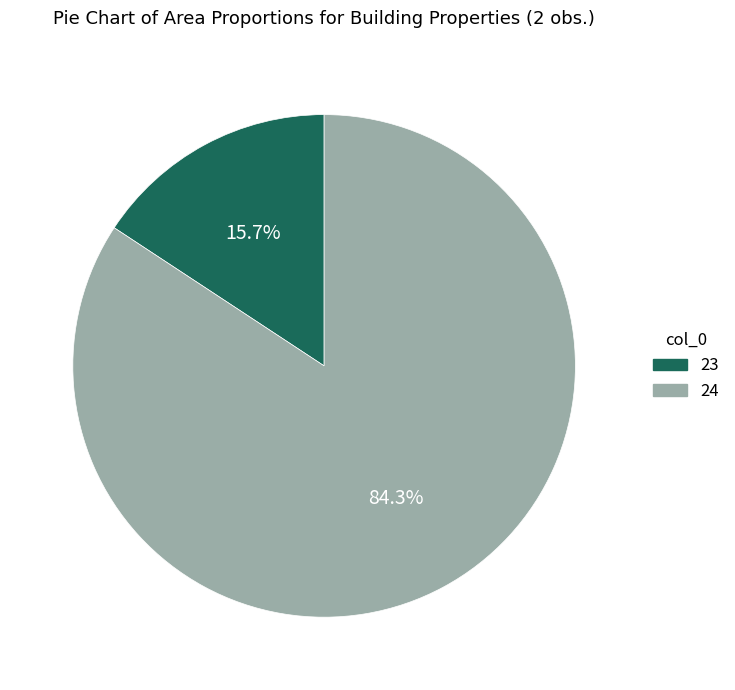

Which category accounts for the majority?

24